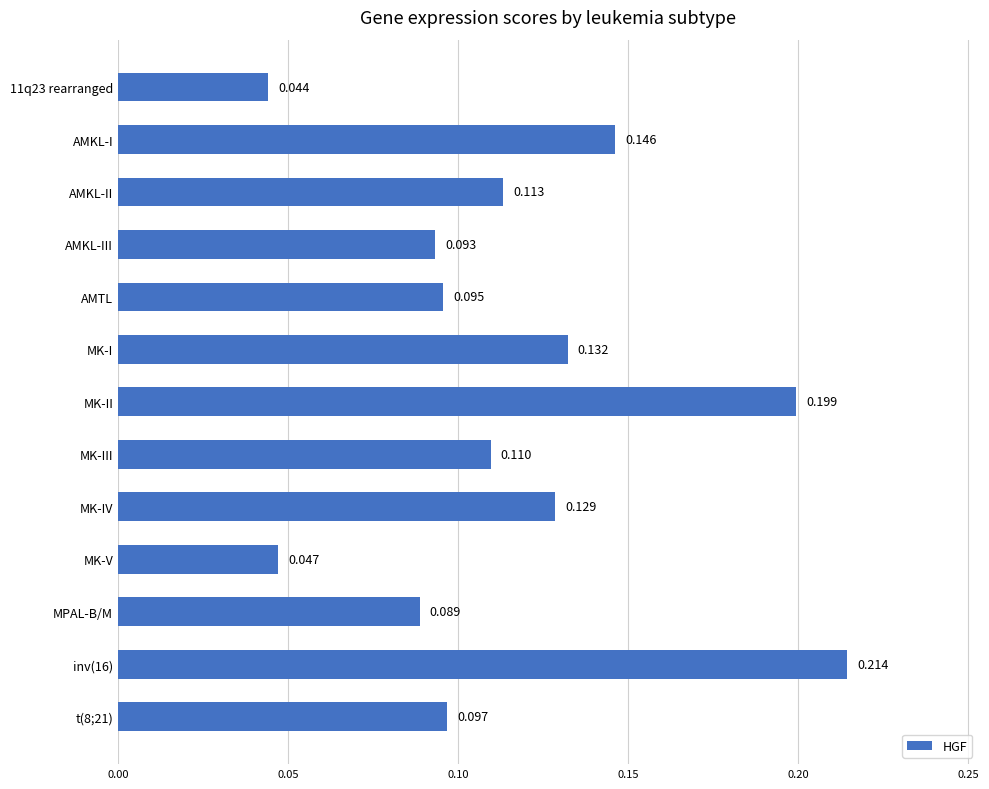

At which label is the value closest to 0?

11q23 rearranged